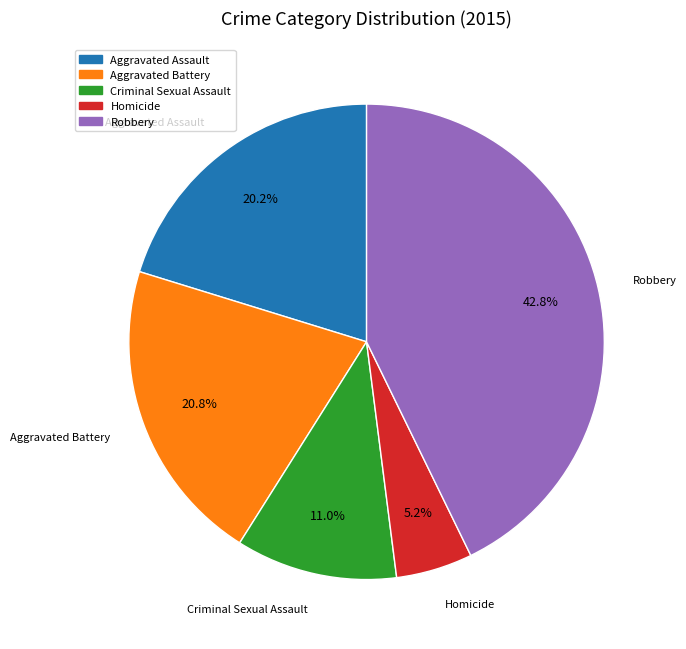

Is it true that Aggravated Battery is 12% of the pie?

False